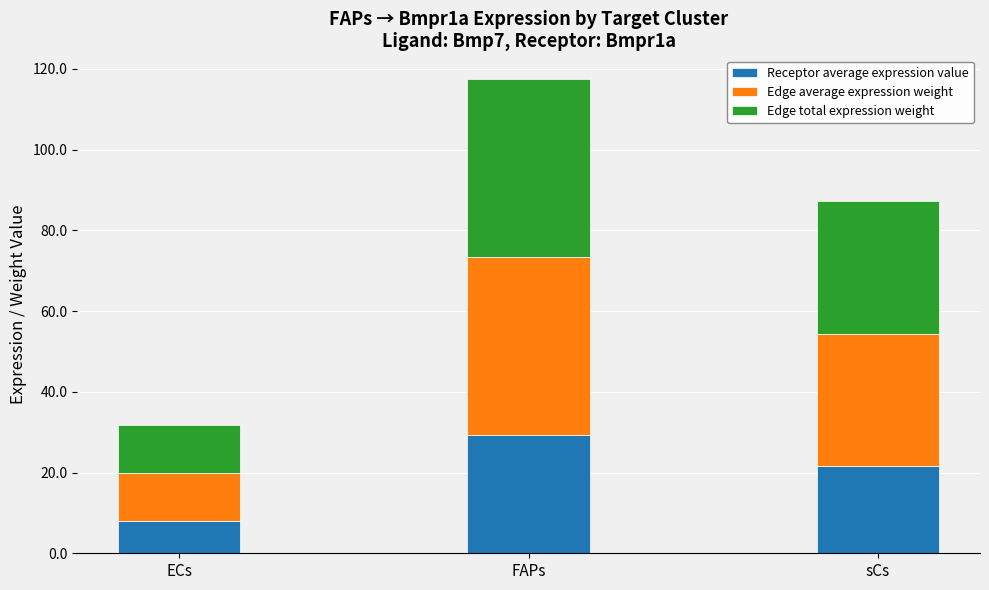

Which category has the highest value in the Receptor average expression value series?

FAPs